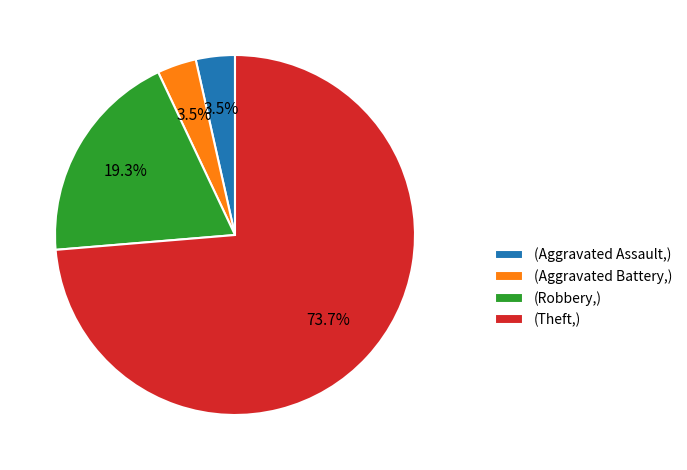

Is (Theft,) the majority of the pie?

Yes